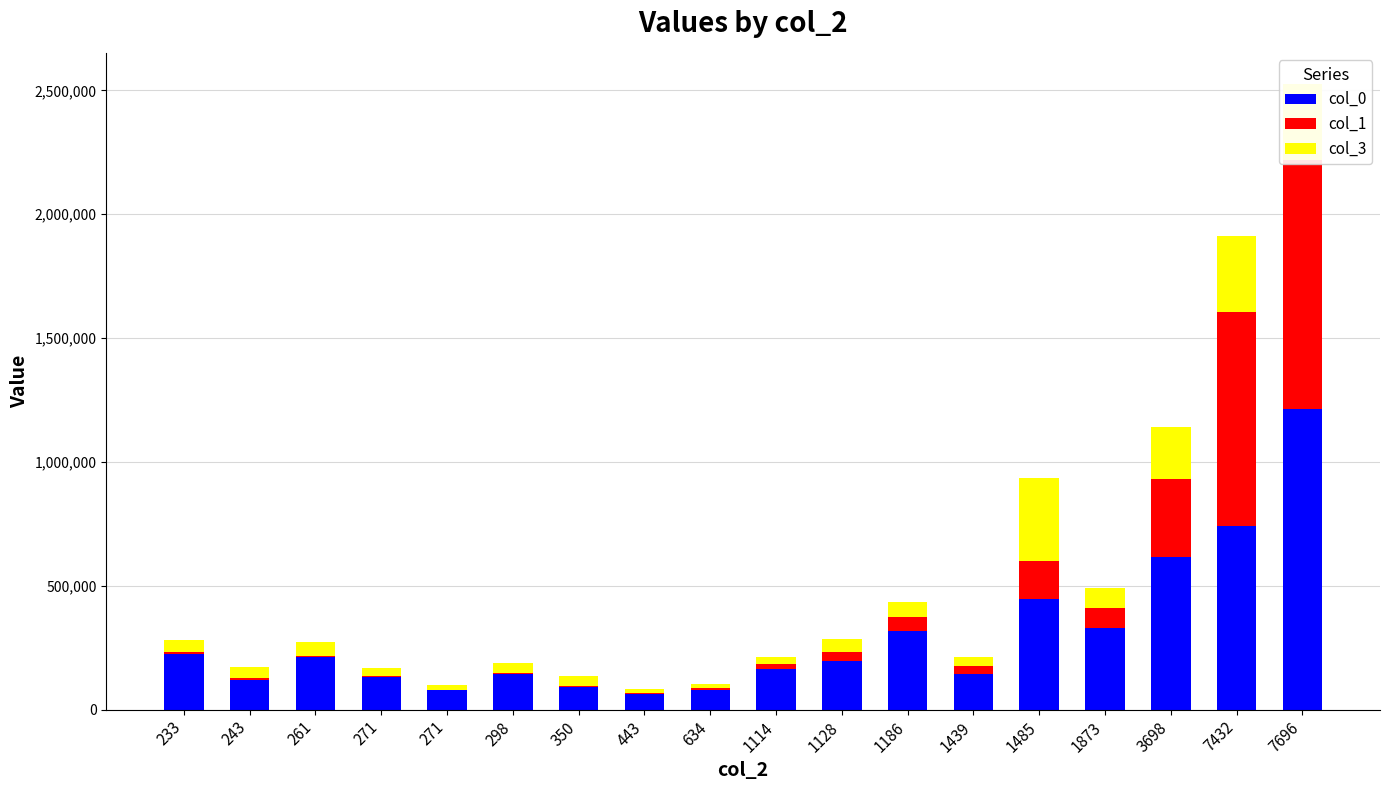

Is it true that col_0 equals 89601 at 350?

True